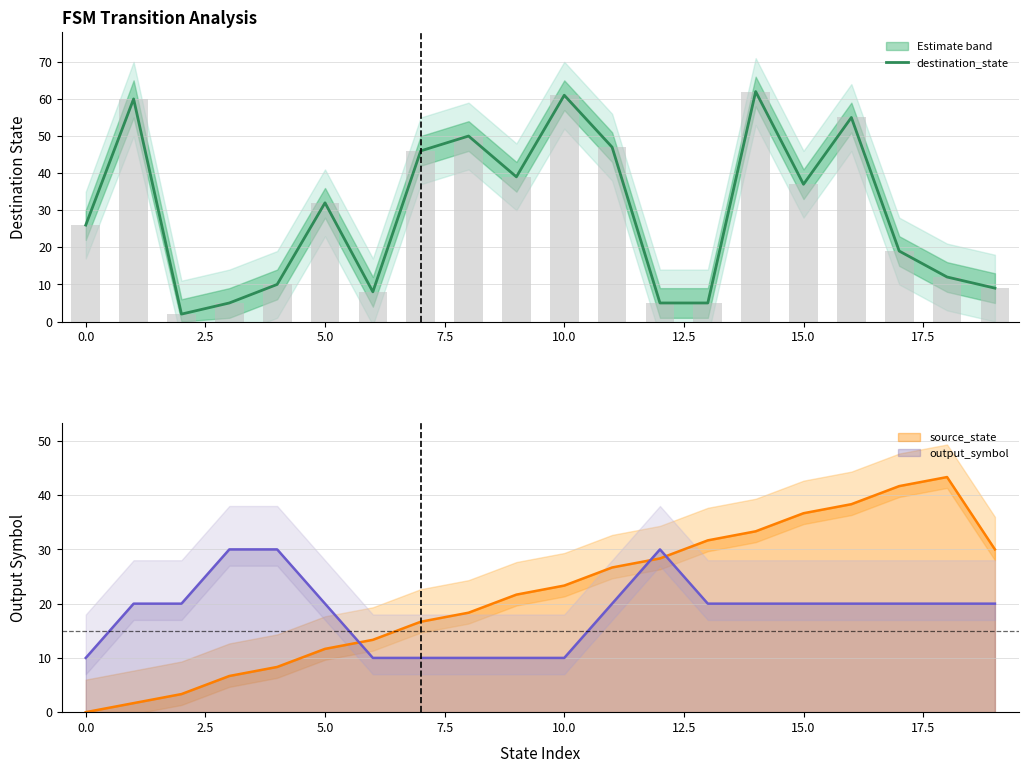

What is the maximum value shown in the chart?

62